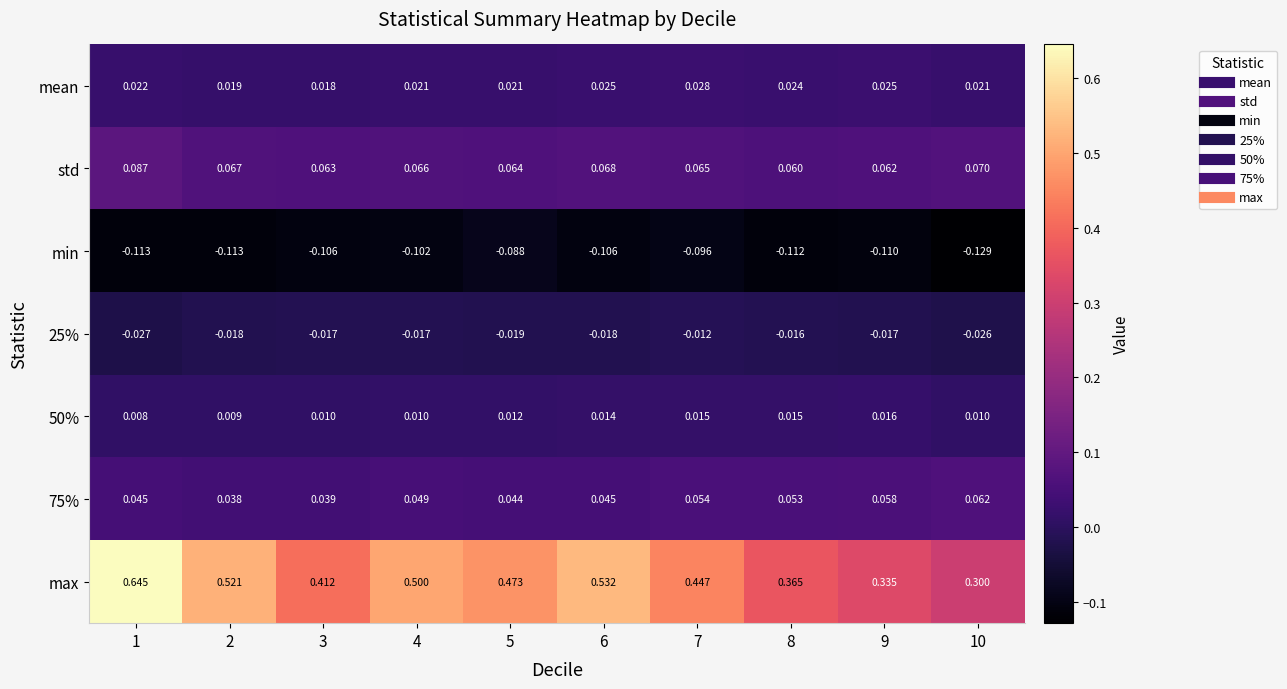

Between 1 and 7, which series saw the biggest shift?

max